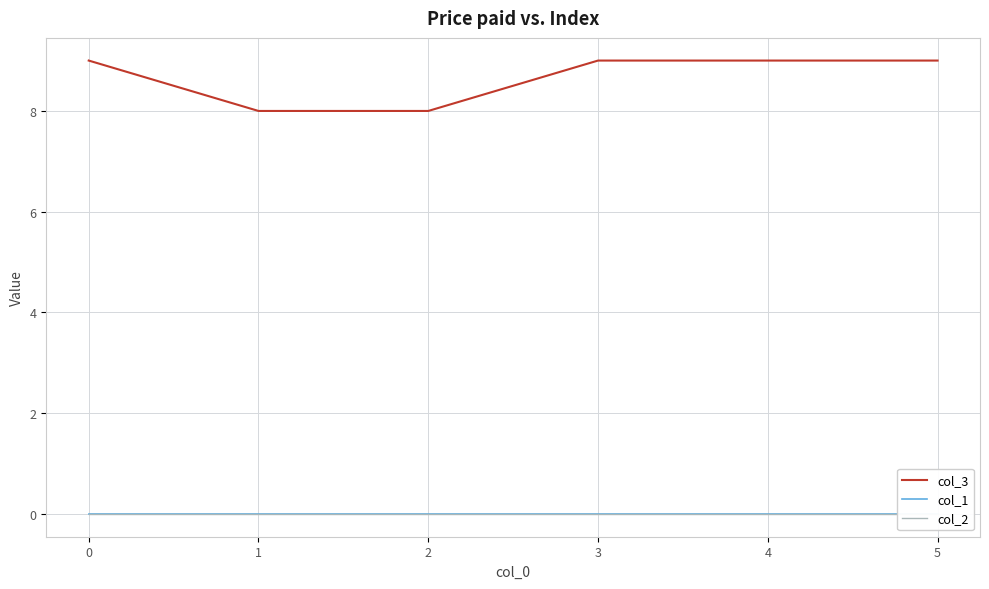

What is the maximum value for col_3?

9